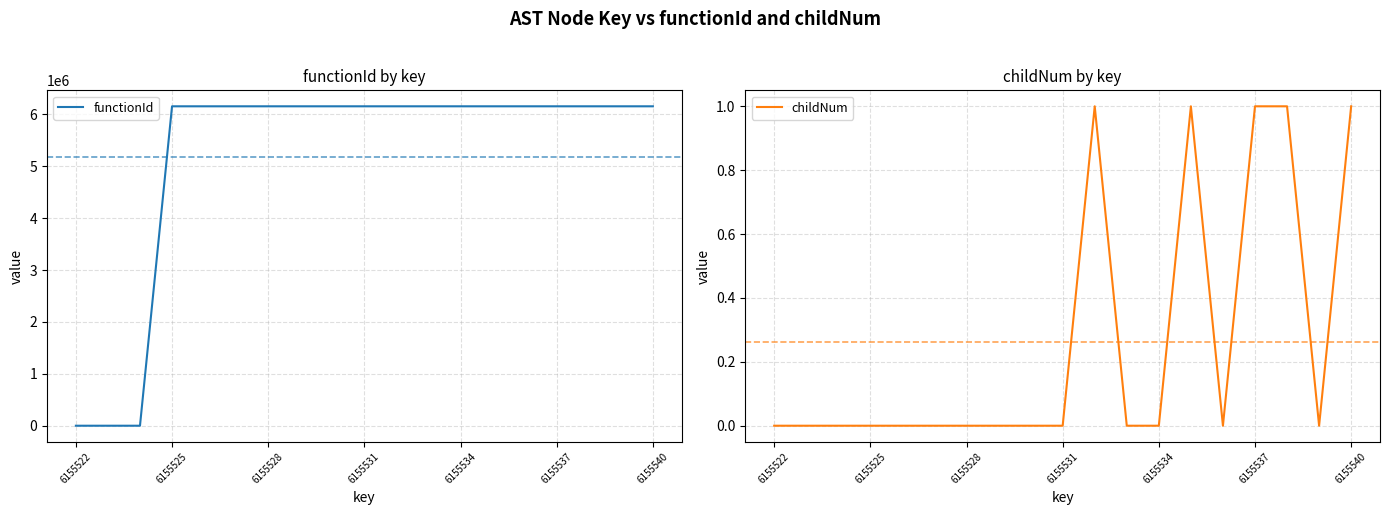

True or false: childNum and functionId cross at least once.

False